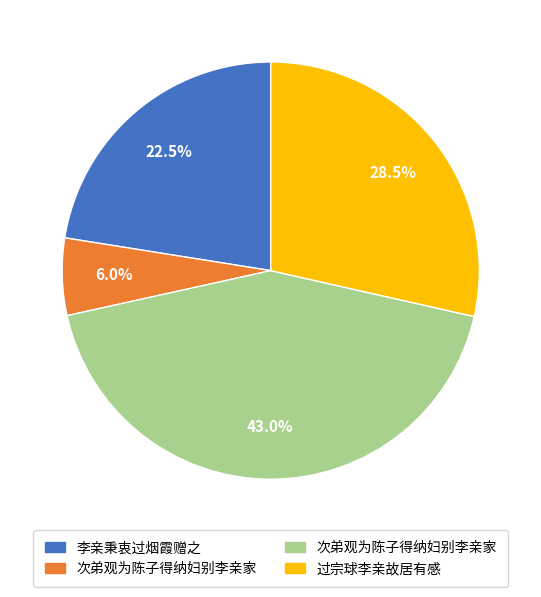

Does any single category account for the majority?

No